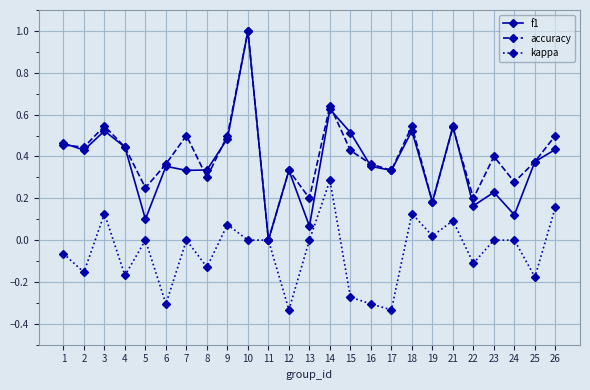

At which category does accuracy reach its first local peak?

3